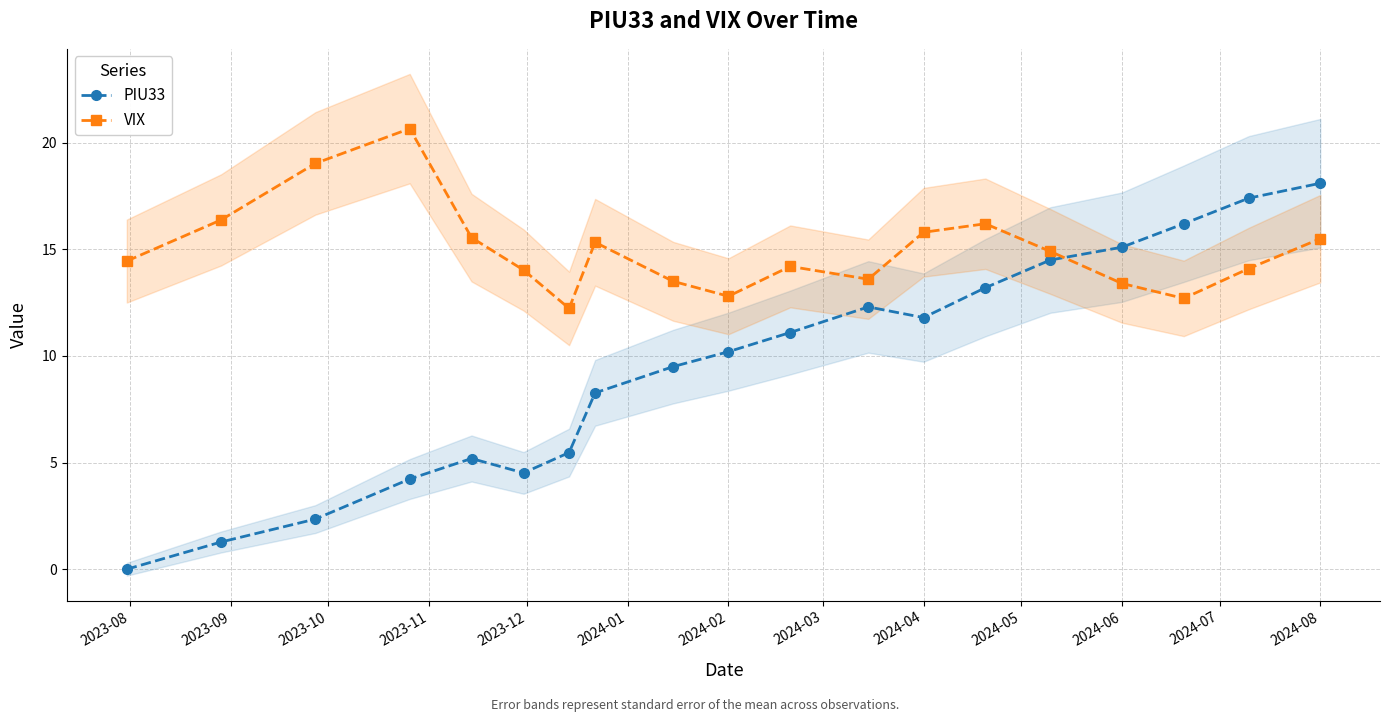

True or false: VIX has more than 0 interior local peaks.

True